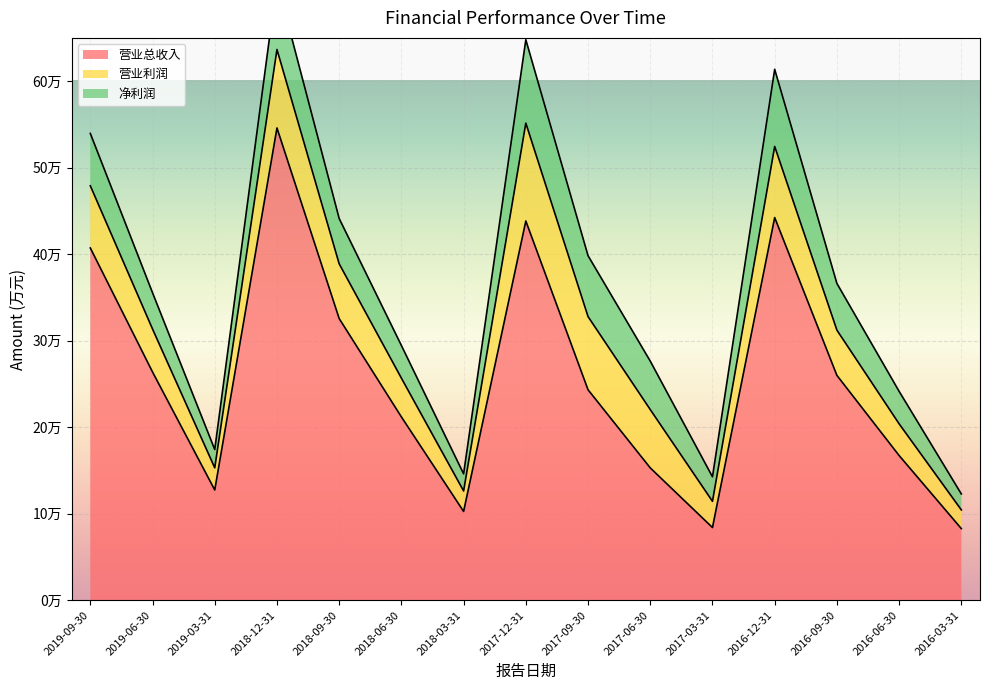

At how many categories does at least one series exceed 63791?

15